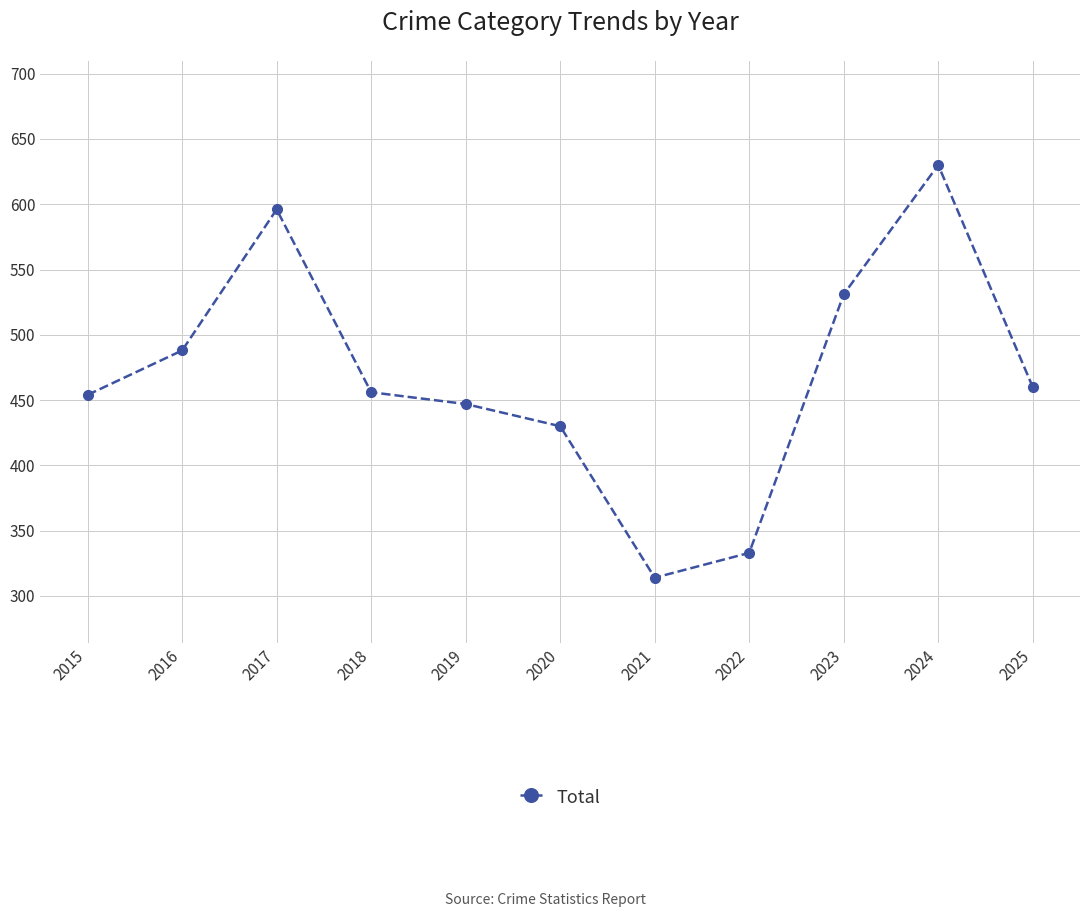

What is the change in value from 2015 to 2020?

-24